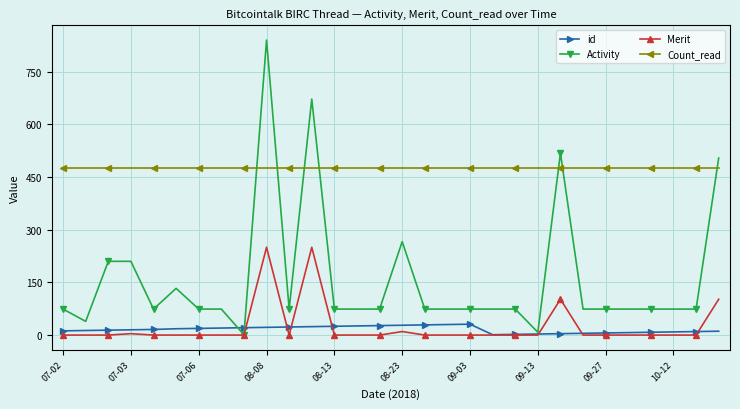

How many lines are shown in the chart?

4